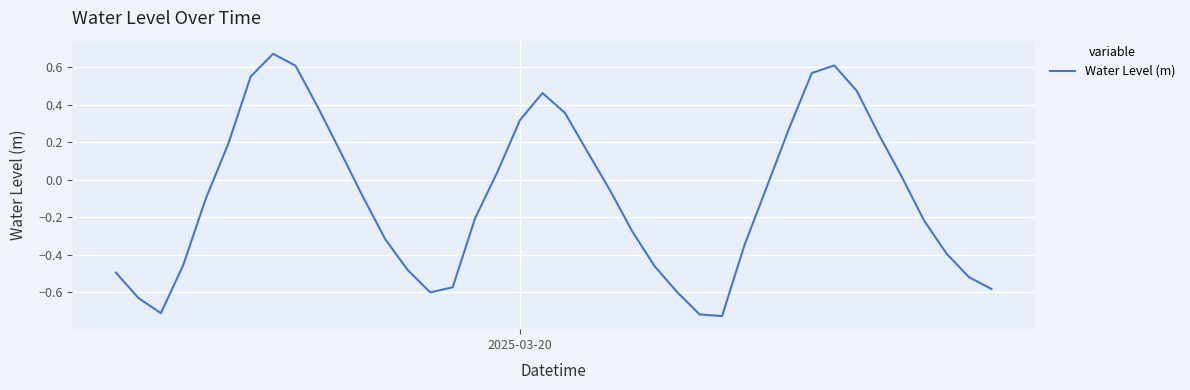

What is the difference between the maximum and minimum values?

1.4